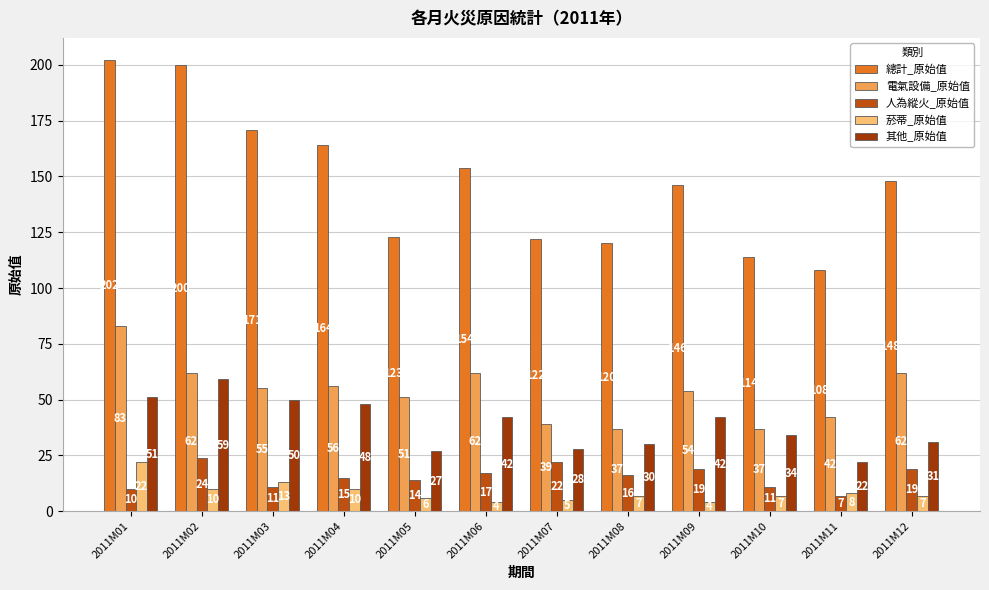

At which label is 菸蒂_原始值 closest to 13?

2011M03